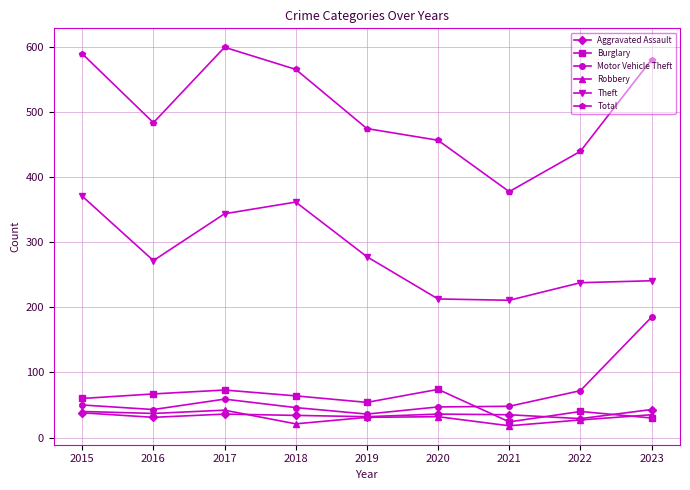

Where is the first local minimum for Theft?

2016